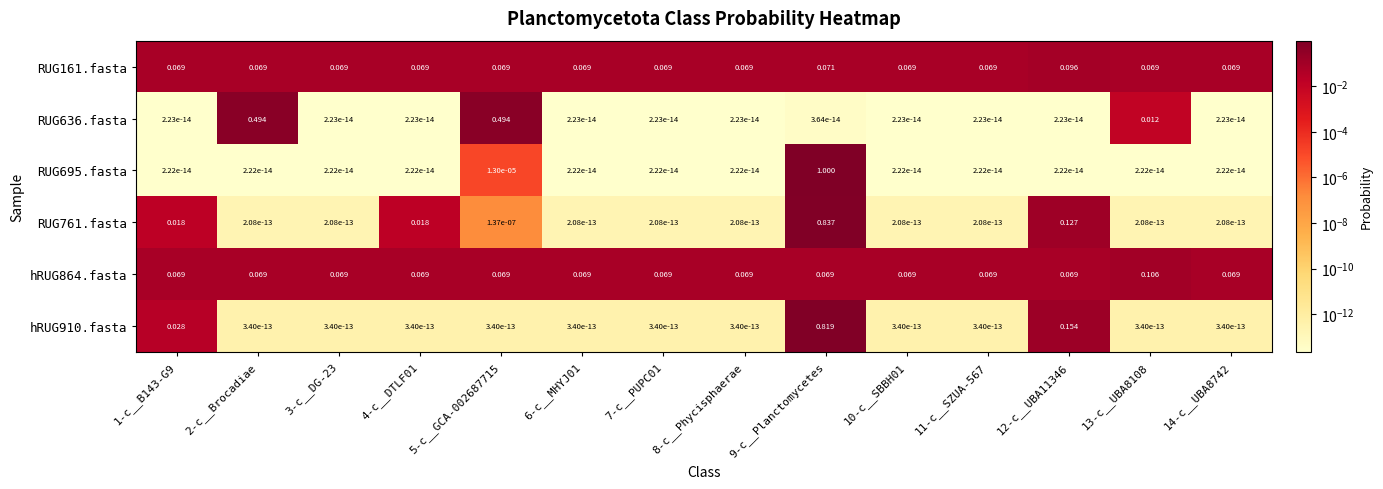

Is the value of hRUG864.fasta at 9-c__Planctomycetes greater than the value of RUG636.fasta at 4-c__DTLF01?

Yes